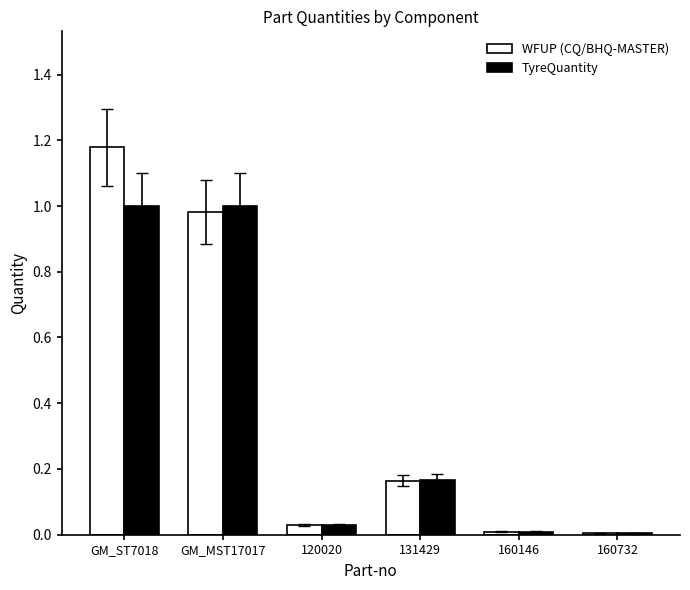

Which category has the highest value across all series?

GM_ST7018